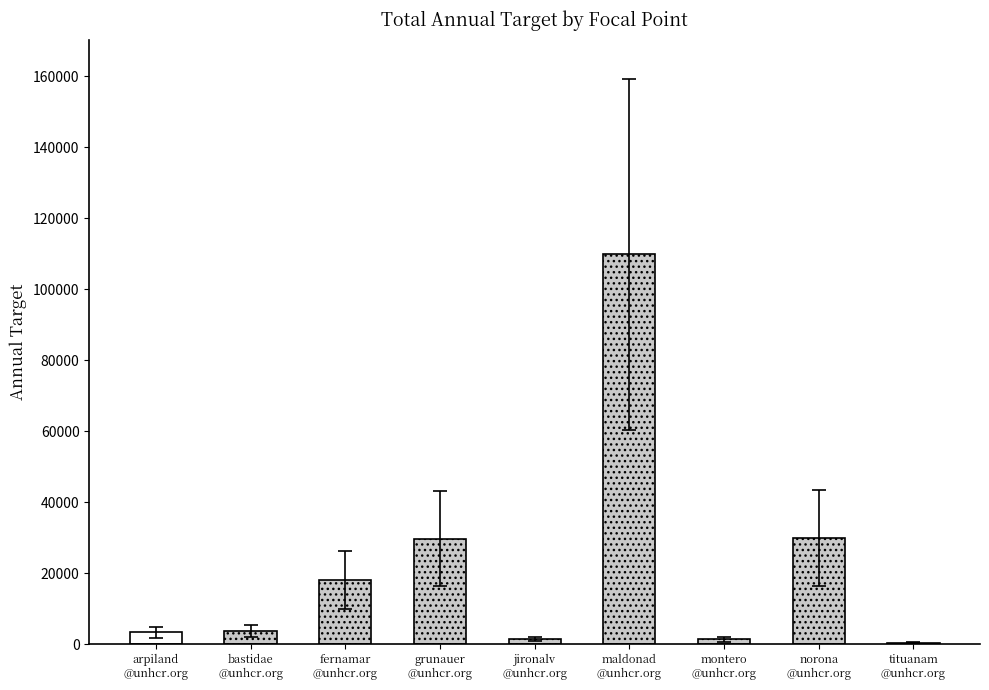

At which category does the chart reach its peak across all series?

maldonad
@unhcr.org